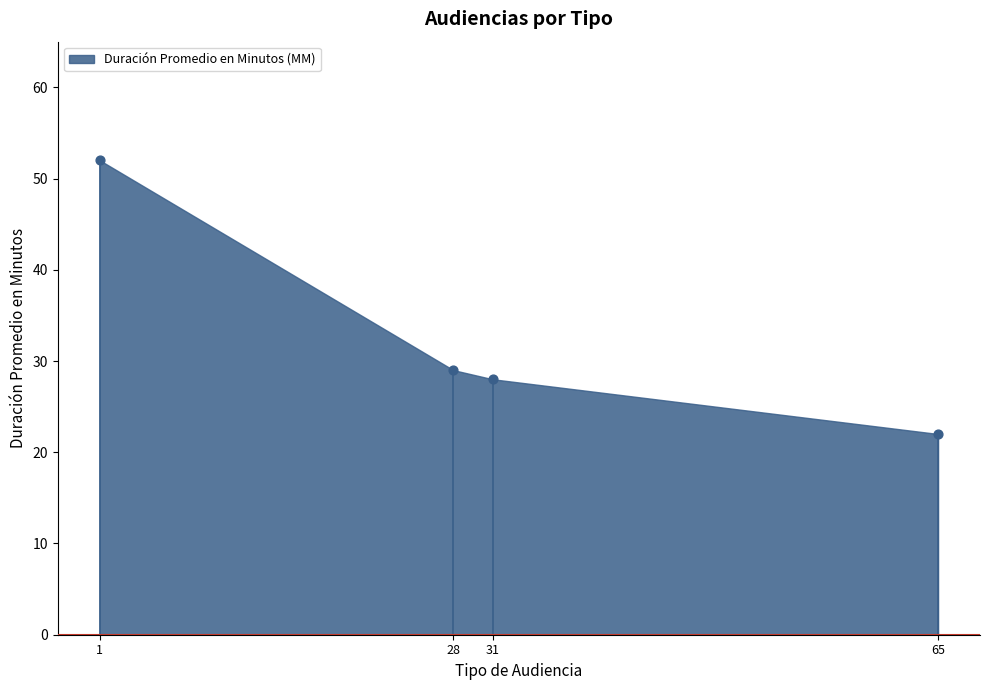

What Y value in the scatter plot is closest to 37?

29